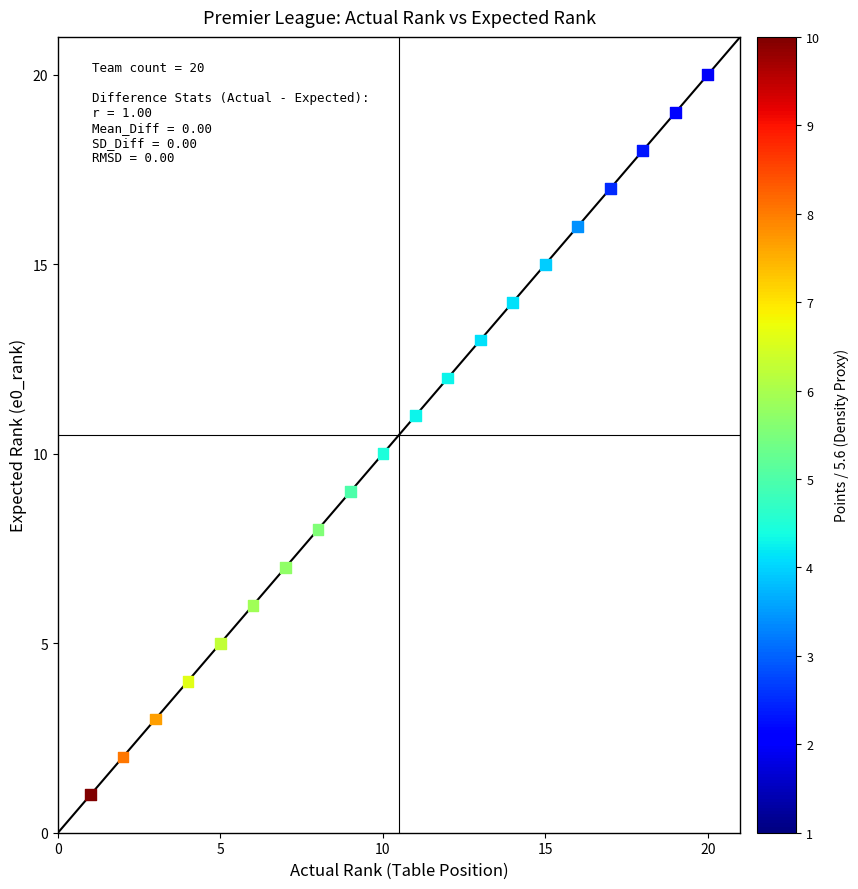

What is the range of Y values (max minus min)?

19